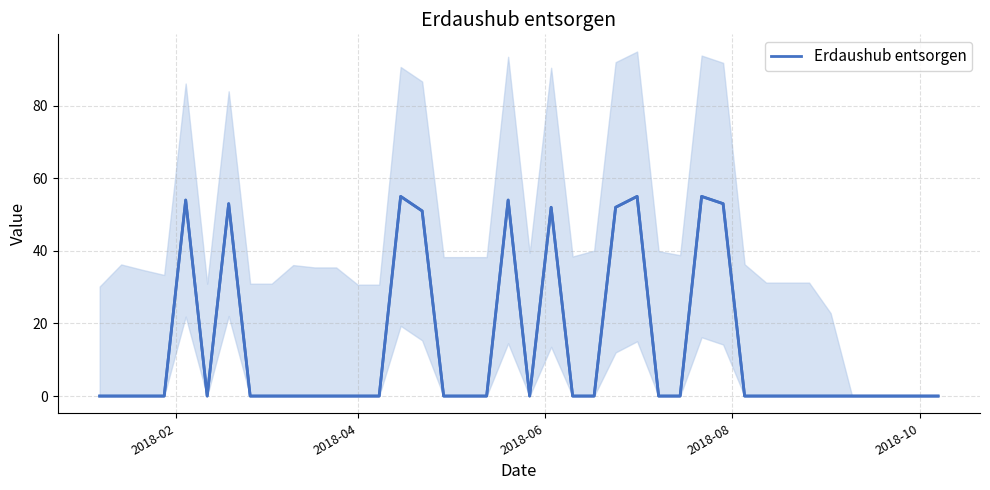

Which label corresponds to the smallest value in the chart?

2018-02